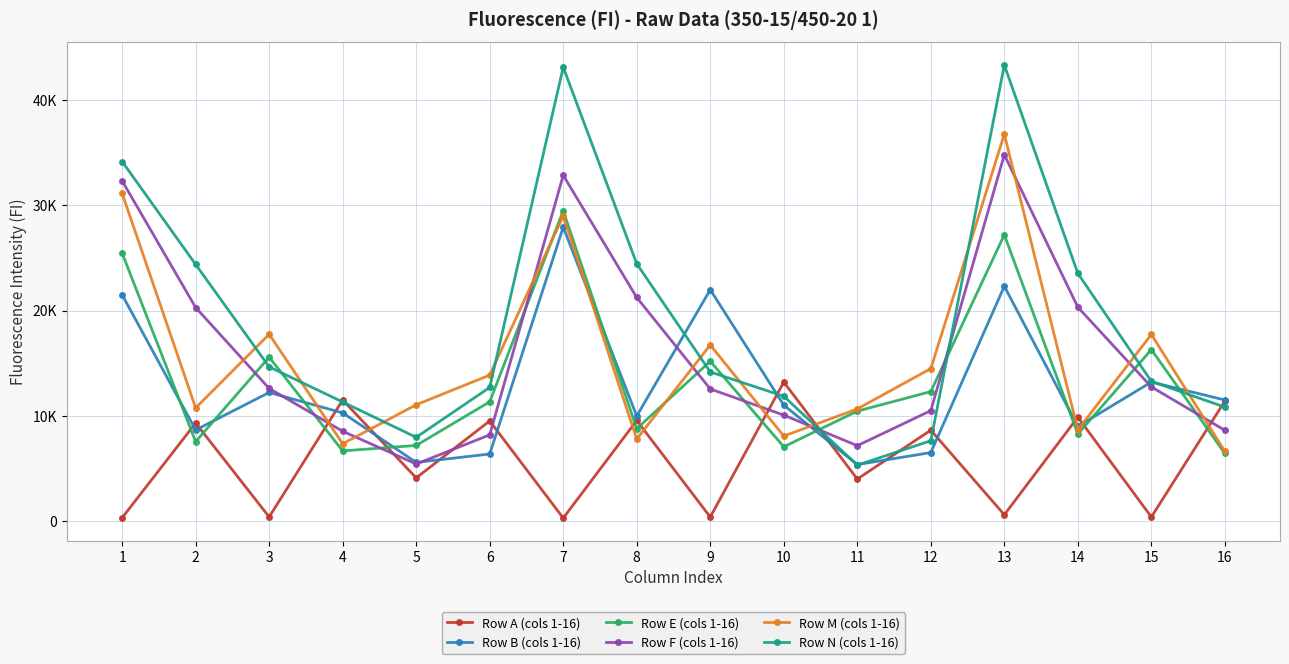

True or false: Row A (cols 1-16) has more than 2 interior local peaks.

True